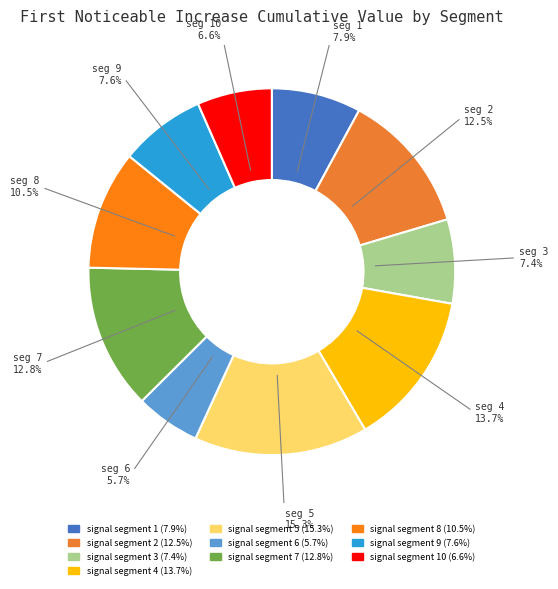

How many segments does this pie chart have?

10